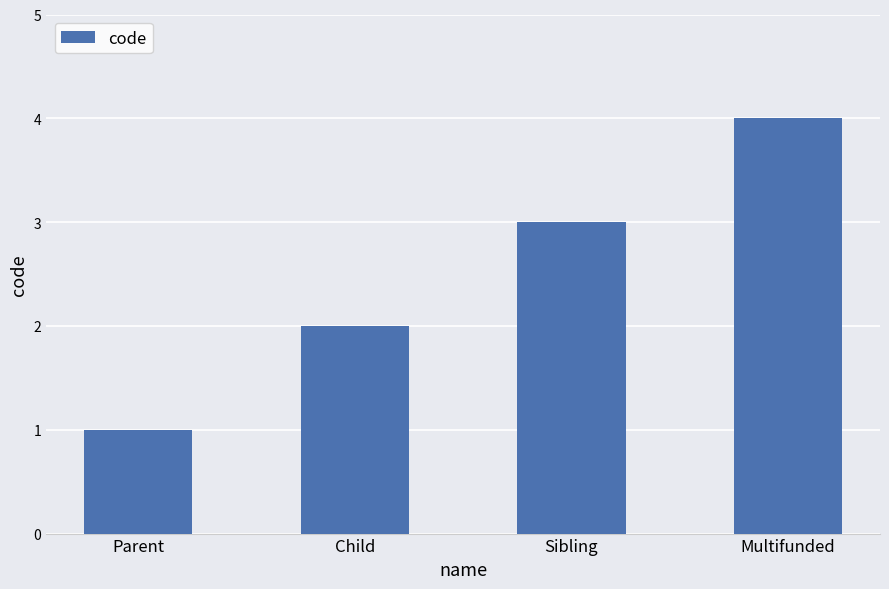

Reading right to left, list all the values displayed in this chart.

Multifunded=4	Sibling=3	Child=2	Parent=1